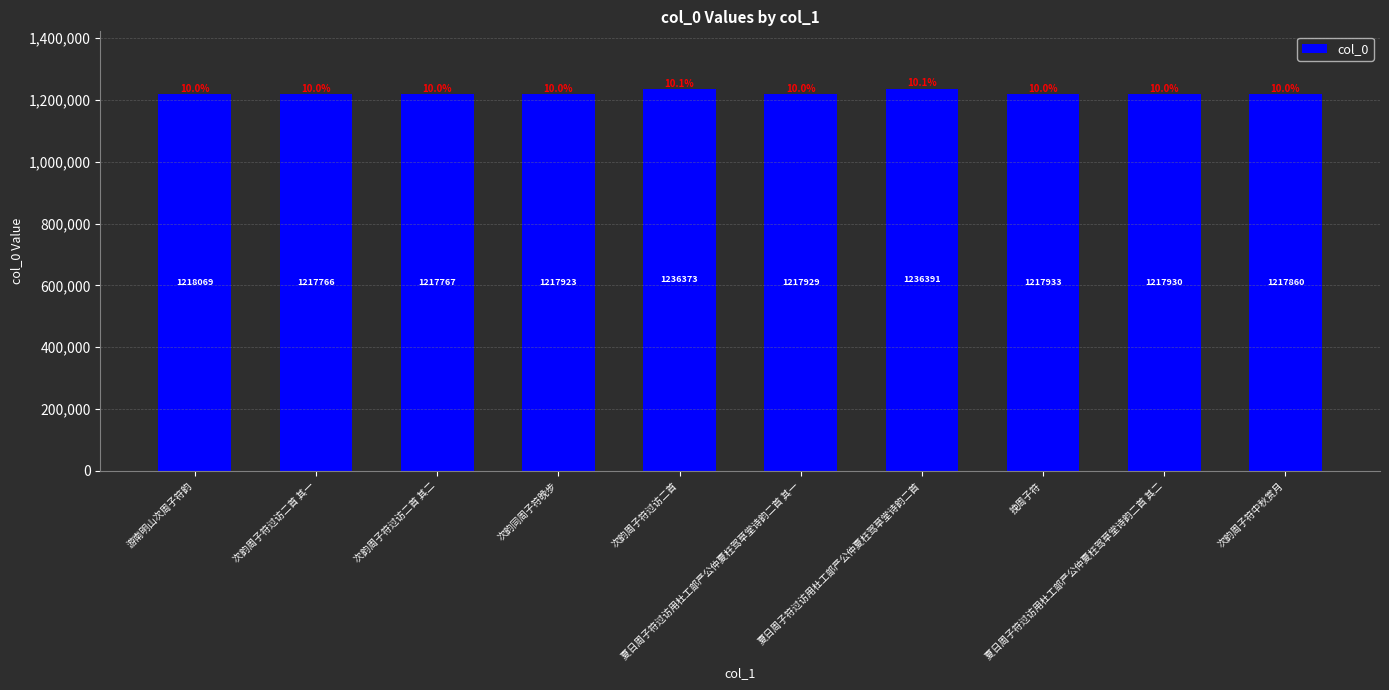

What value does the data have at 次韵周子符过访二首 其二?

1217767